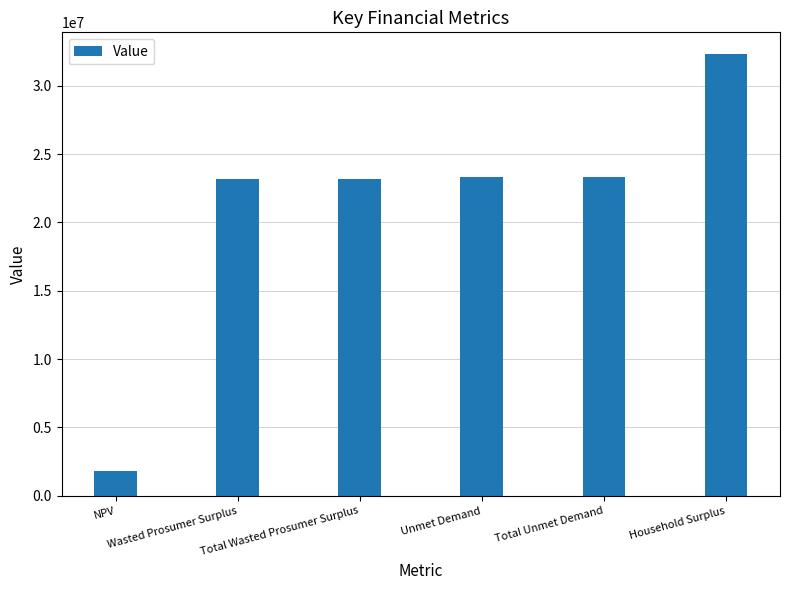

Between Household Surplus and Wasted Prosumer Surplus, which is larger?

Household Surplus